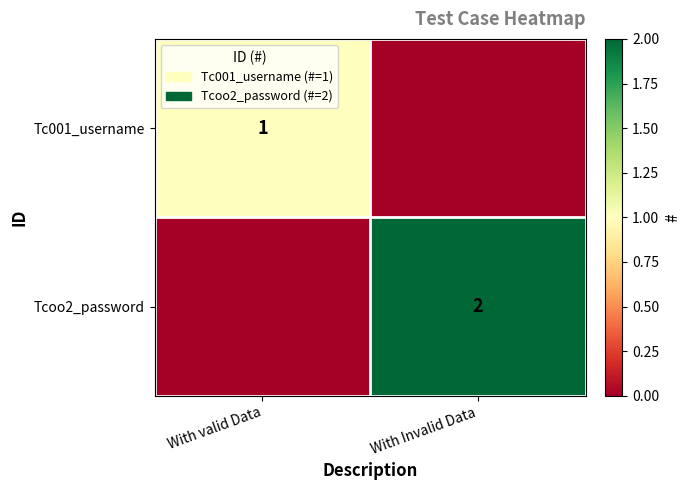

What is the total value across all series at With Invalid Data?

2